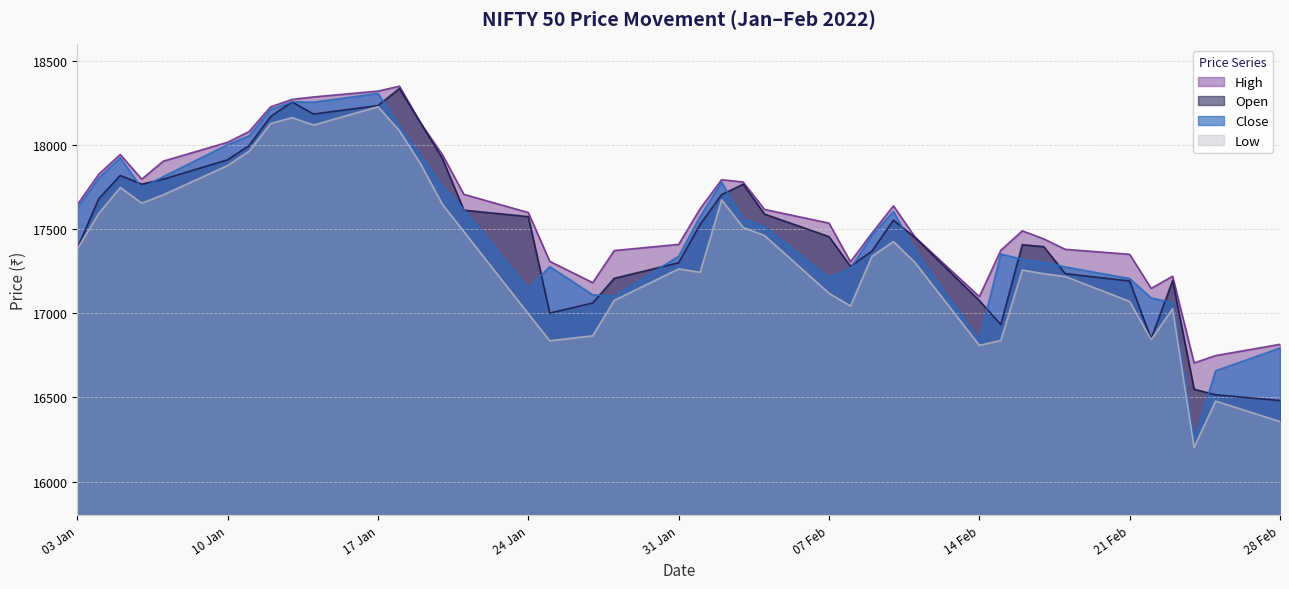

Where does the High series first go above 17617?

03 Jan